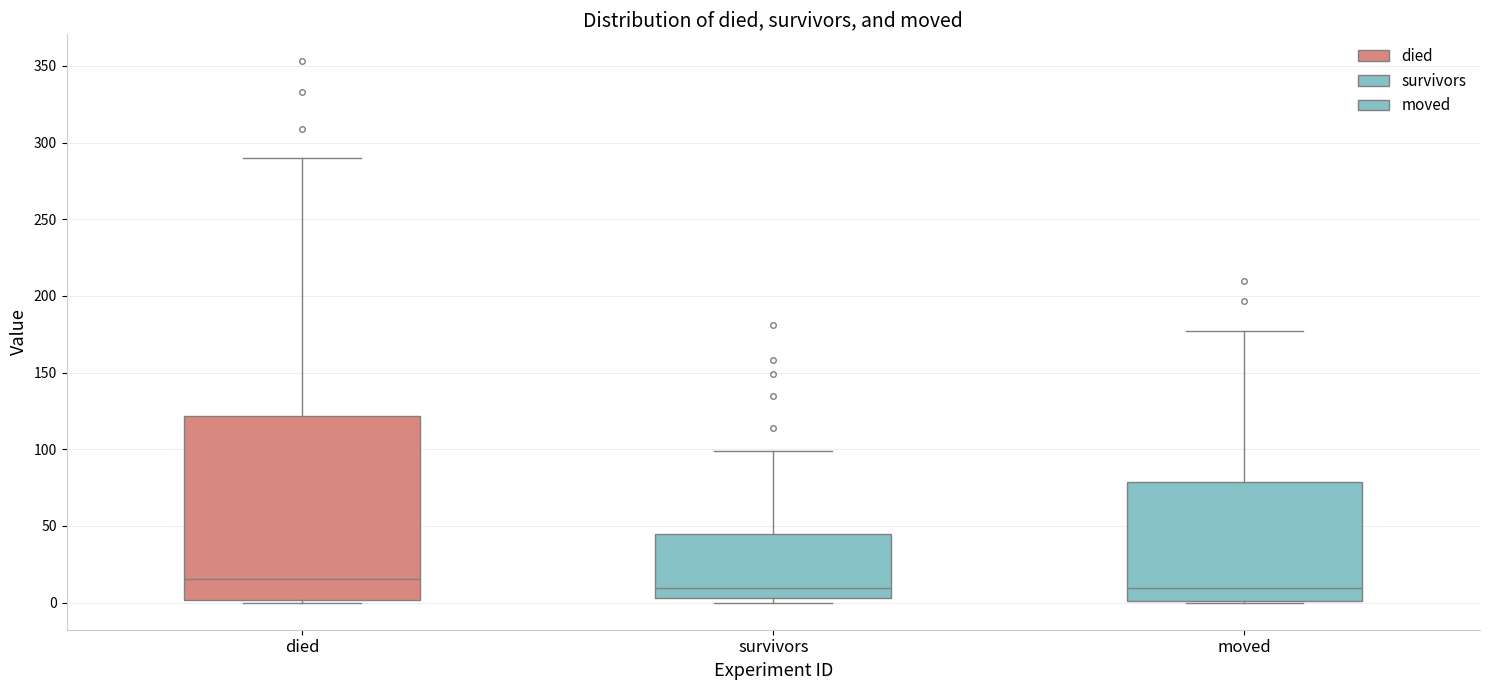

Reading left to right, read every box against the y-axis: the position of its median line, the range the box covers, and the ends of its whiskers. The values are not printed on the chart, so give them approximately, as read against the axis.

died: median 15, box 0 to 120, whiskers 0 to 290
survivors: median 10, box 5 to 45, whiskers 0 to 100
moved: median 10, box 0 to 80, whiskers 0 to 175